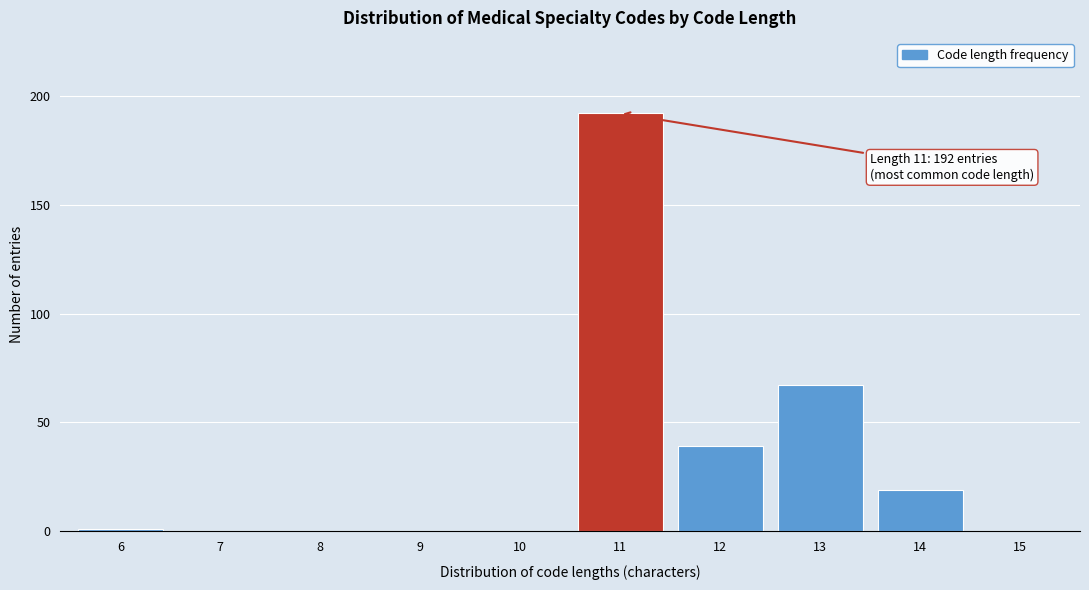

Reading right to left, transcribe all the data shown in this chart.

15=0	14=19	13=67	12=39	11=192	10=0	9=0	8=0	7=0	6=1